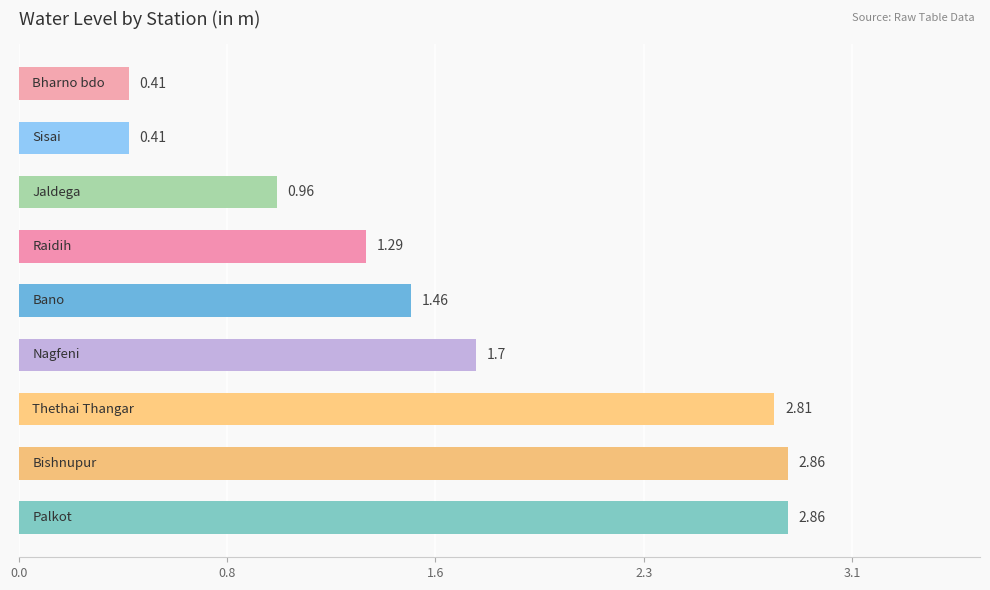

Are the bars horizontal?

Yes